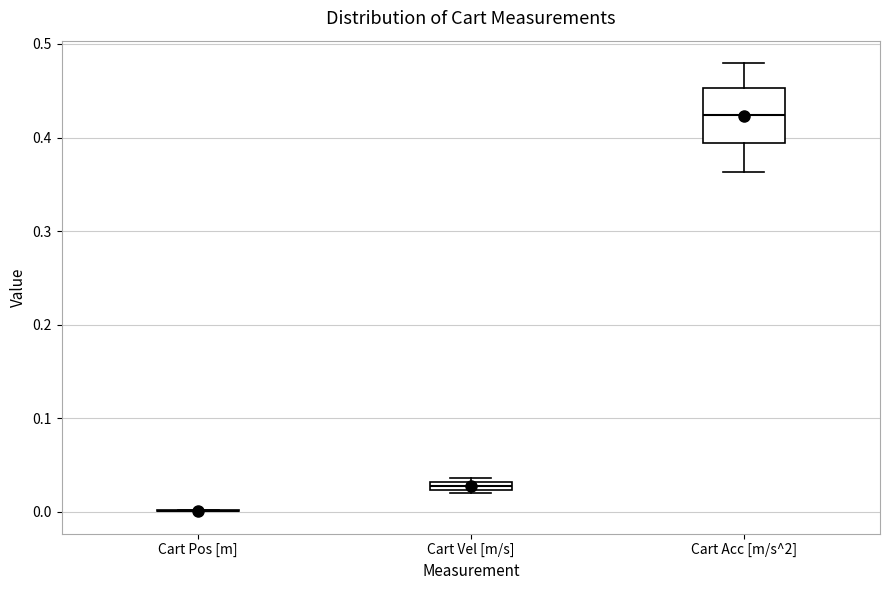

Comparing the boxes themselves (not the whiskers), which one is the tallest?

Cart Acc [m/s^2]